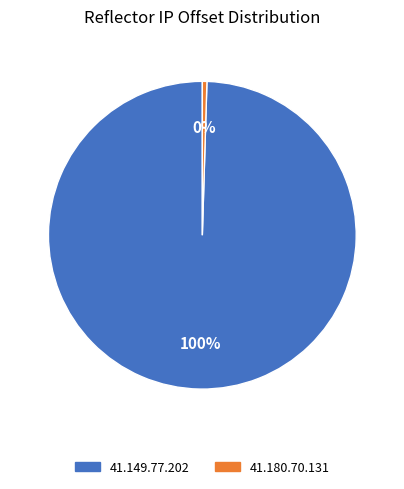

Count the number of slices in the pie.

2